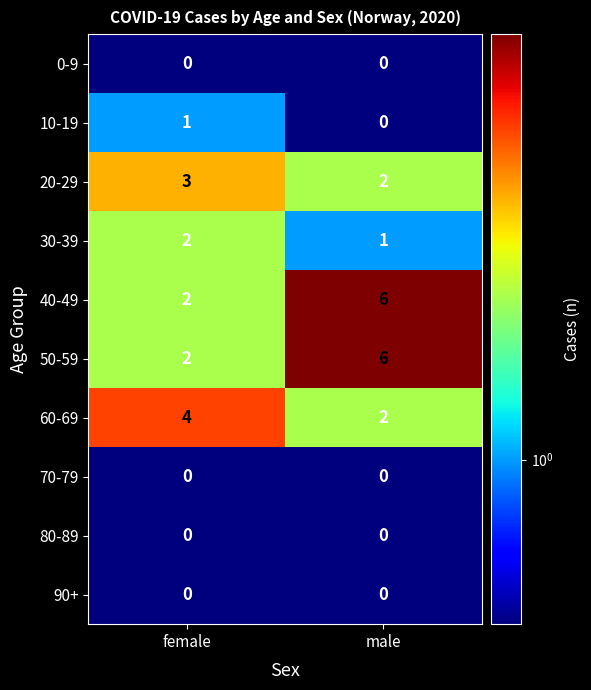

What is the difference between the highest and lowest values at male?

6